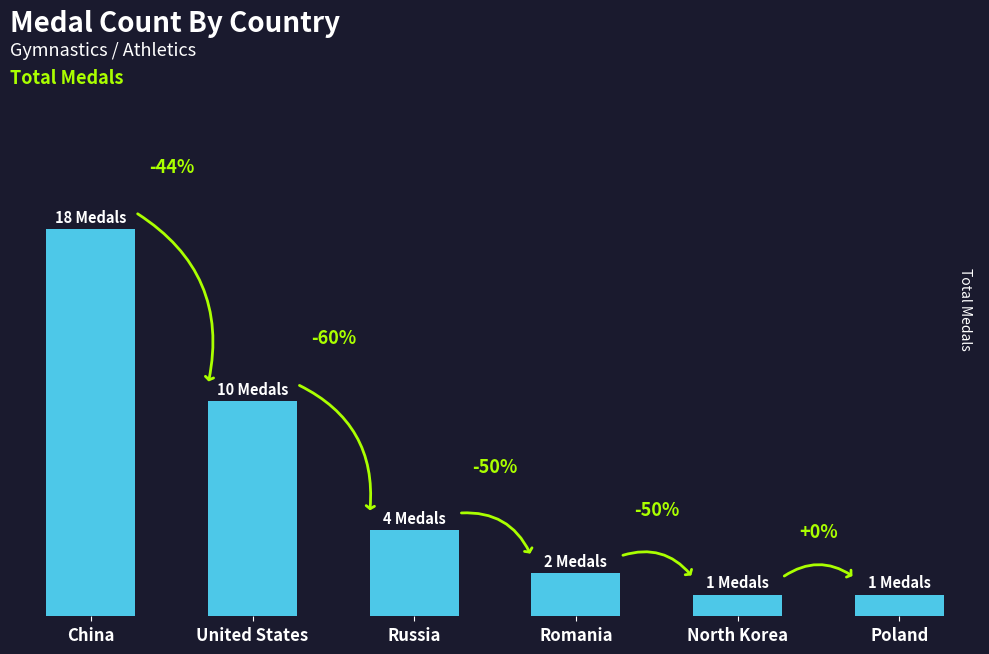

What is the difference between the second highest and second lowest values?

9